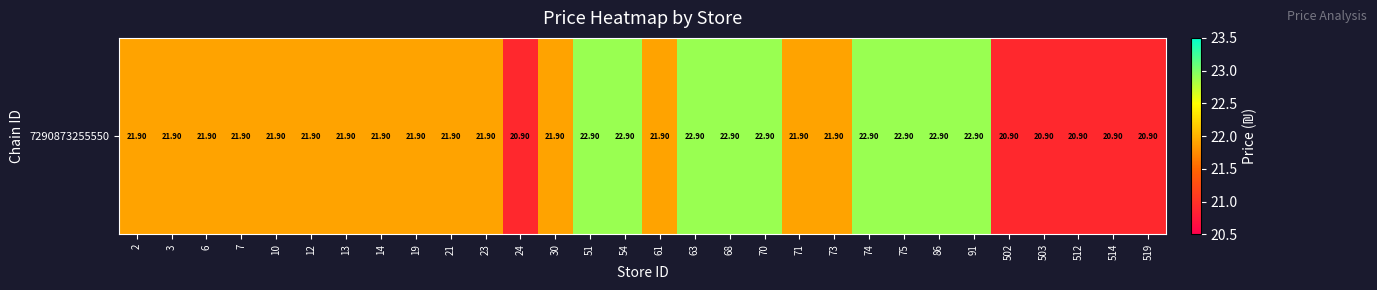

Count the number of data series in this chart.

1